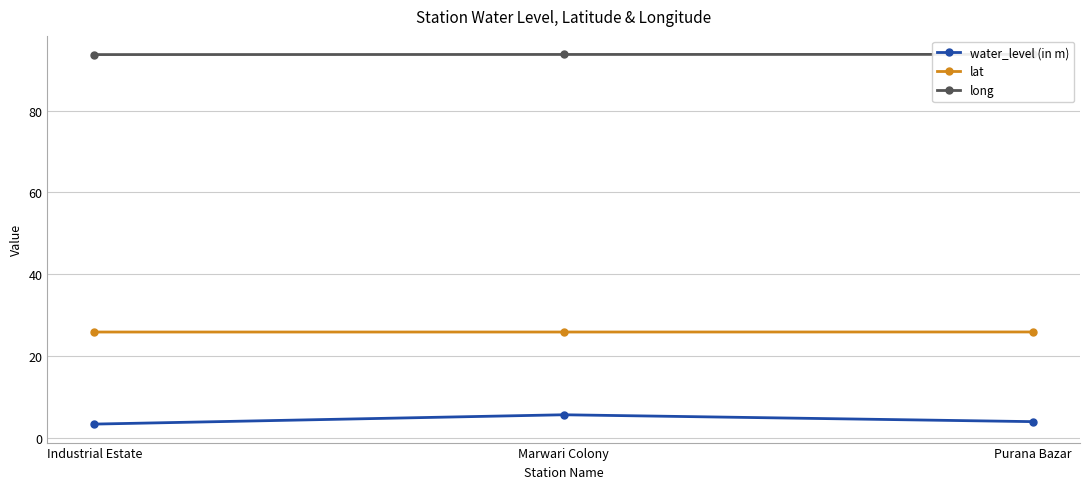

At which category is the sum across all series the highest?

Marwari Colony